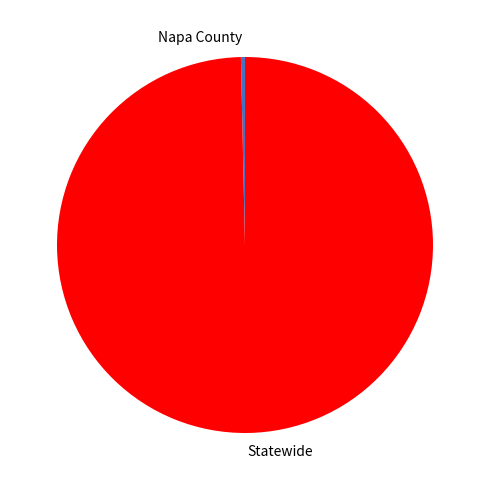

Is it true that Statewide is 100% of the pie?

True